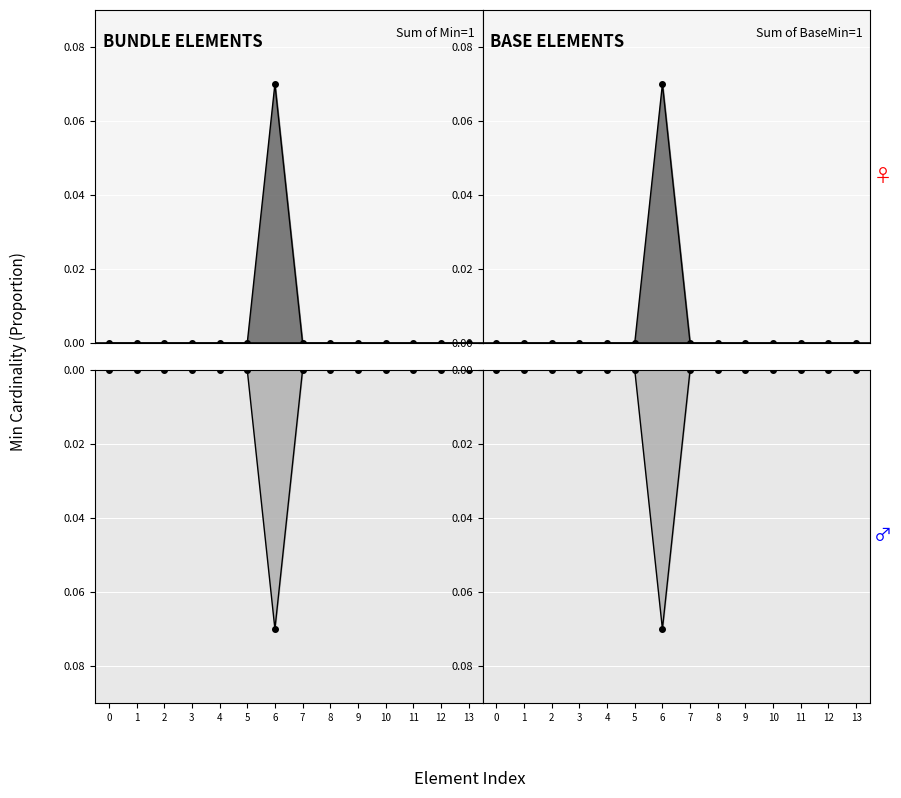

Reading right to left, extract all data points from this chart.

Min (upper): 13=0.0	12=0.0	11=0.0	10=0.0	9=0.0	8=0.0	7=0.0	6=0.1	5=0.0	4=0.0	3=0.0	2=0.0	1=0.0	0=0.0
Base Min (lower): 13=-0.0	12=-0.0	11=-0.0	10=-0.0	9=-0.0	8=-0.0	7=-0.0	6=-0.1	5=-0.0	4=-0.0	3=-0.0	2=-0.0	1=-0.0	0=-0.0